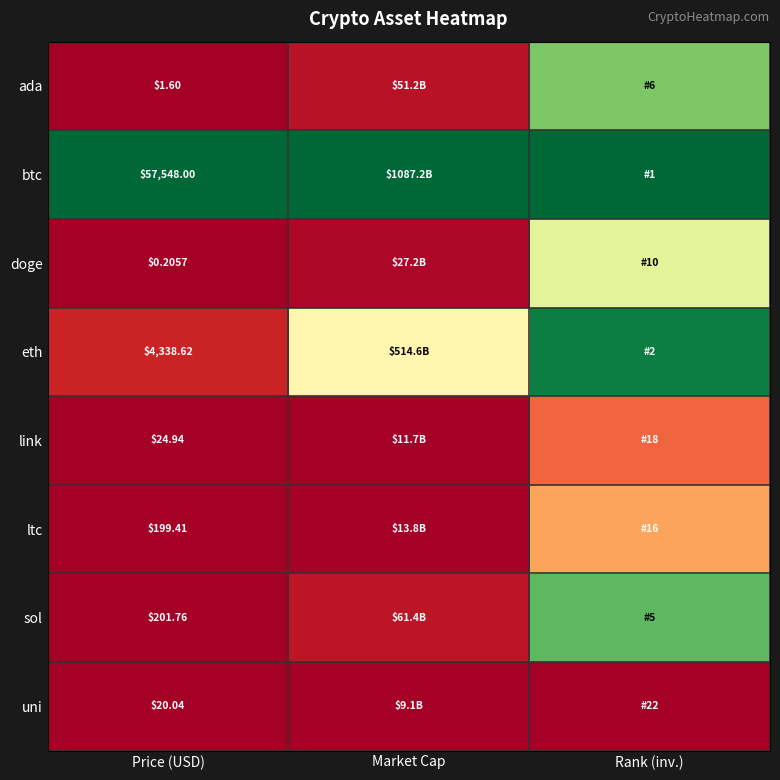

At Price (USD), list the series in order from largest to smallest.

btc, eth, sol, ltc, link, uni, ada, doge